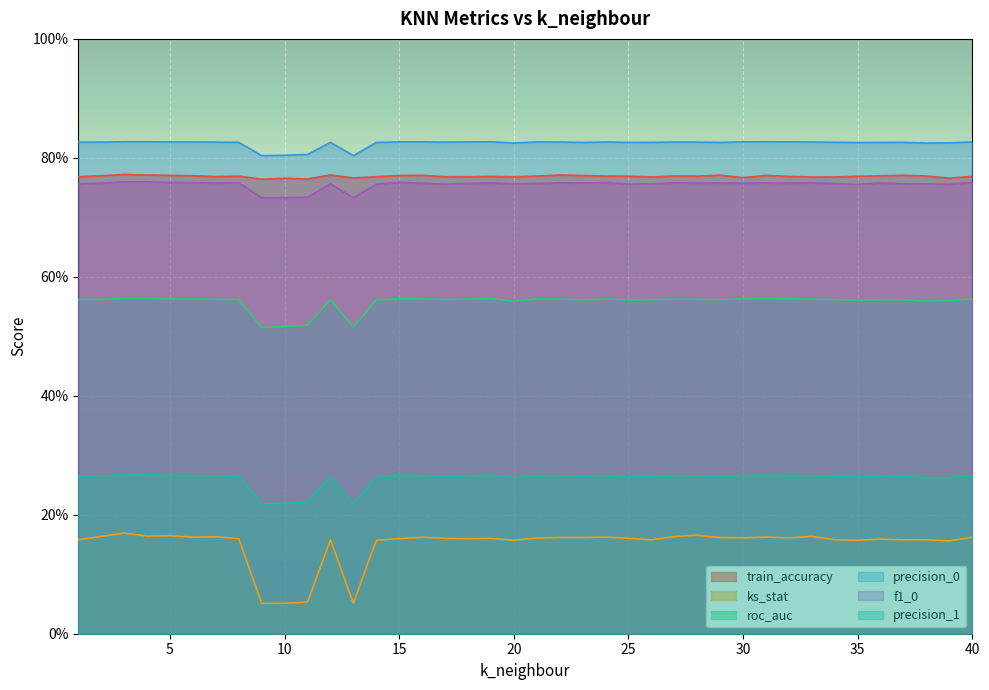

Which series has the widest spread of values?

ks_stat